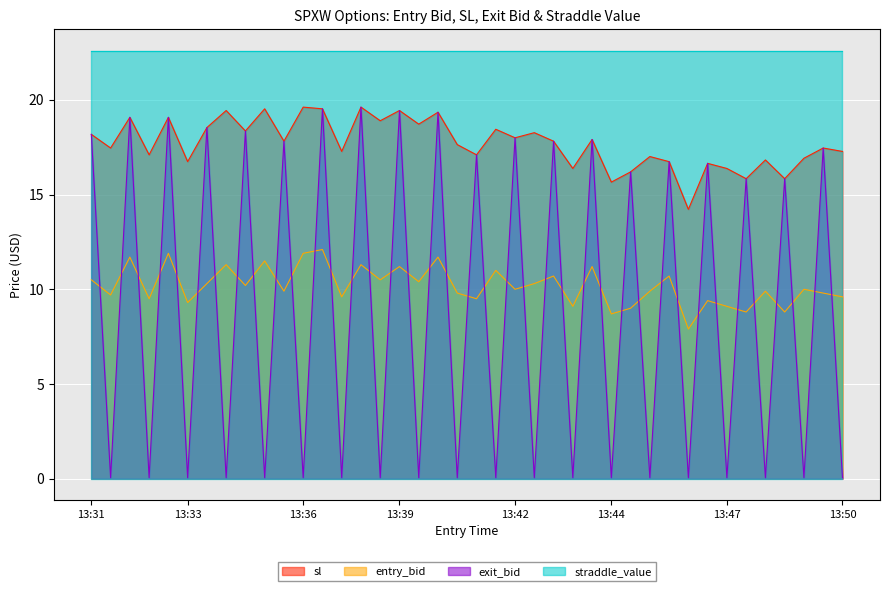

True or false: entry_bid and straddle_value intersect in this chart.

False